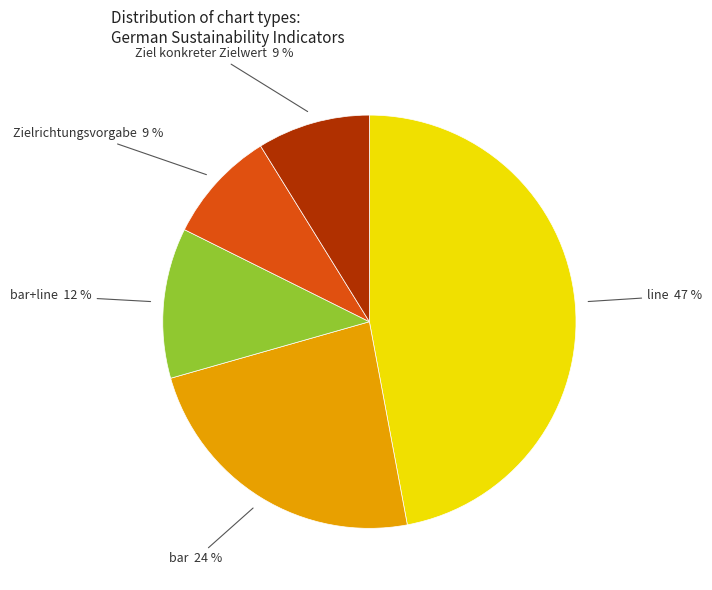

The Zielrichtungsvorgabe slice represents 1% of the pie. True or false?

False